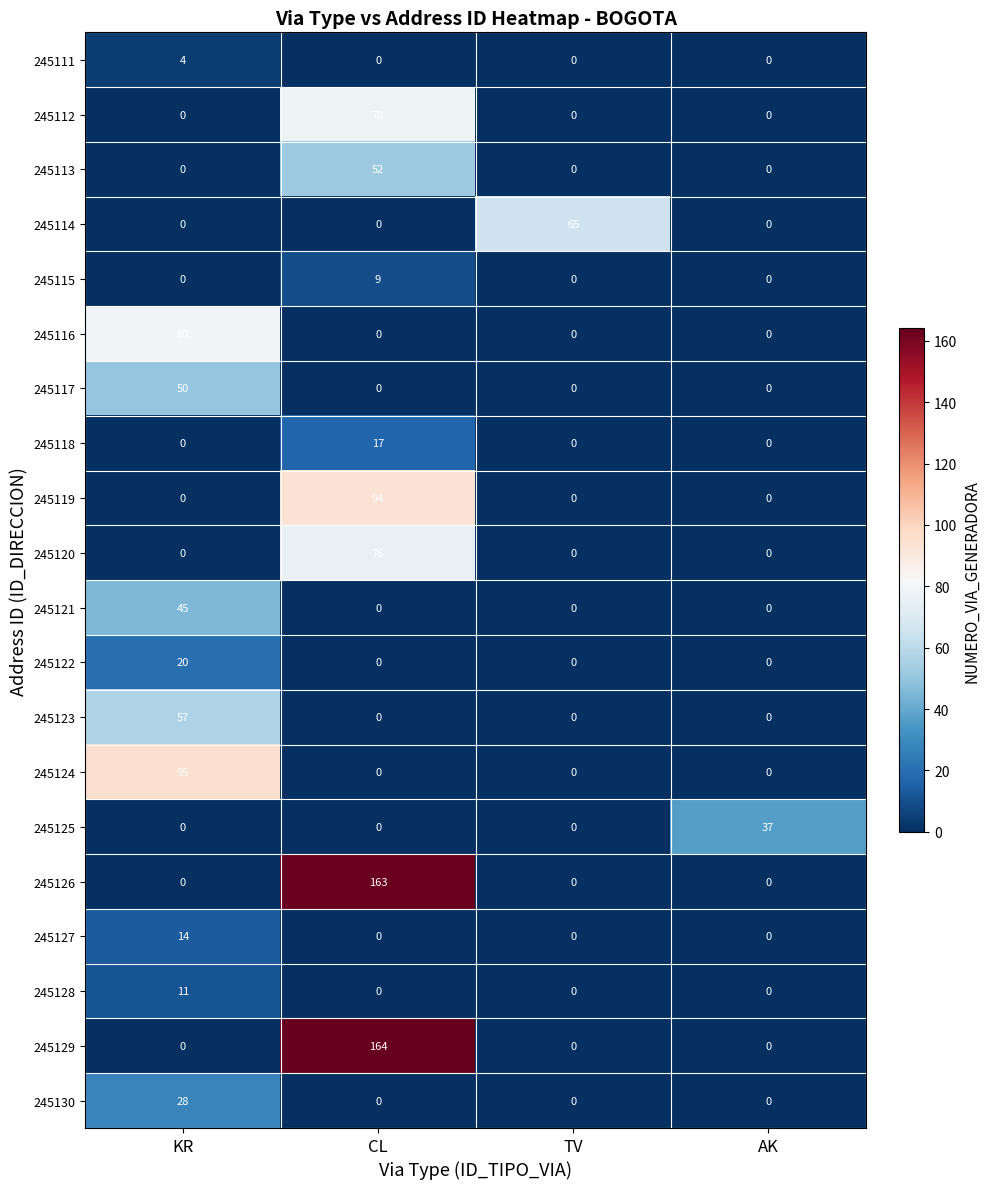

Which label corresponds to the largest value in the chart?

CL